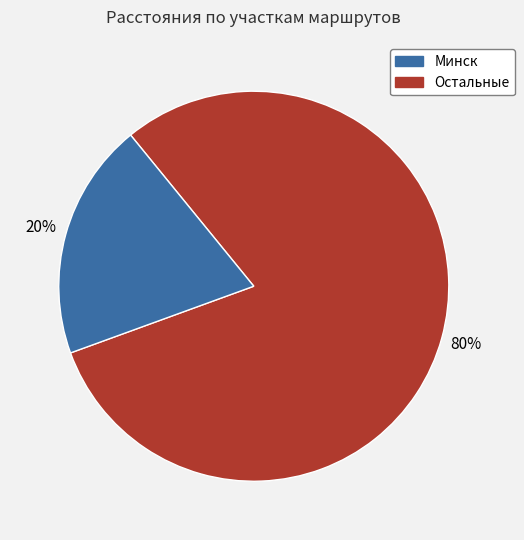

Count the number of slices in the pie.

2